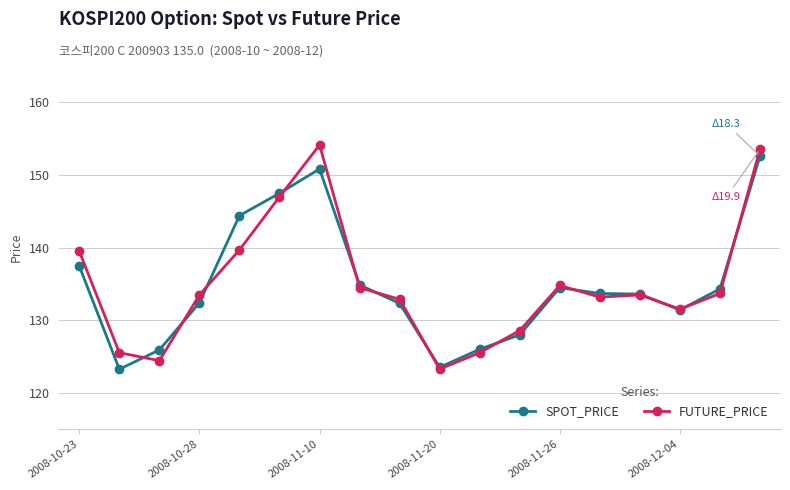

At how many categories does at least one series exceed 143?

4